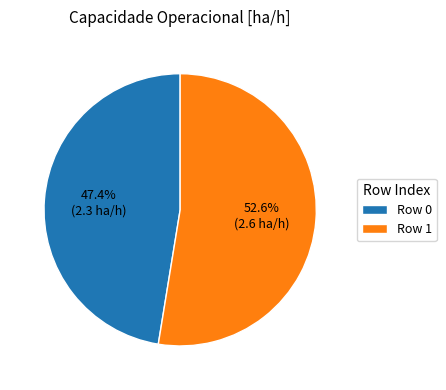

Between Row 1 and Row 0, which is larger?

Row 1